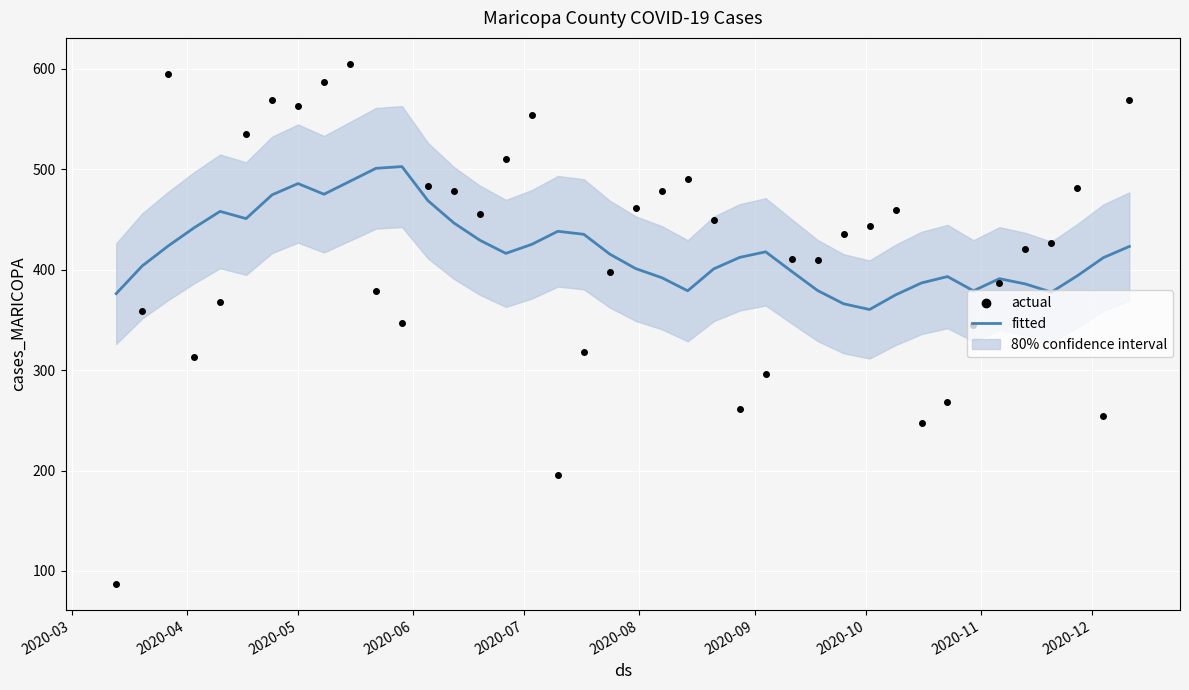

Which series reaches the minimum Y coordinate?

actual